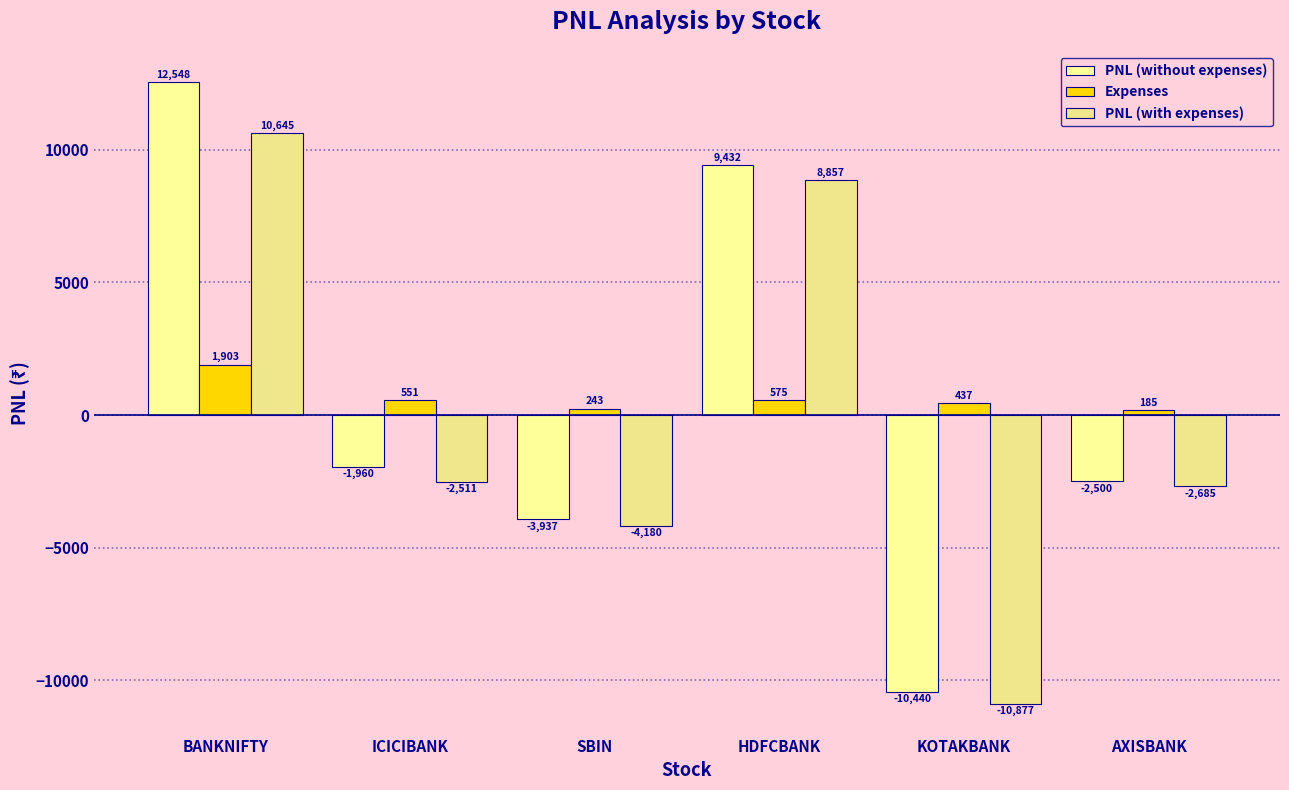

What position from the left is KOTAKBANK?

5